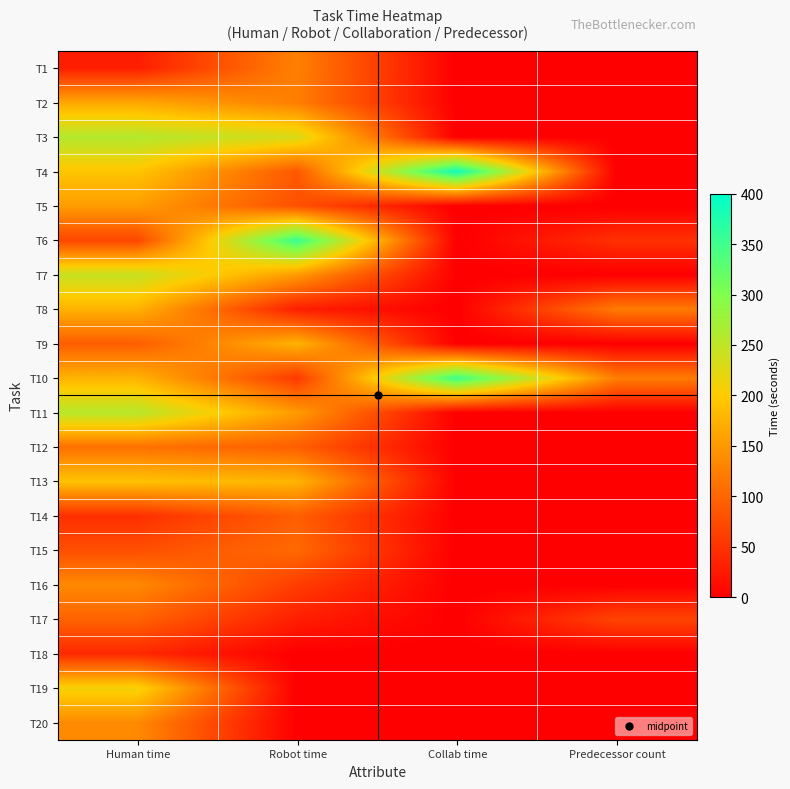

Which category has the lowest value across all series?

Collab time